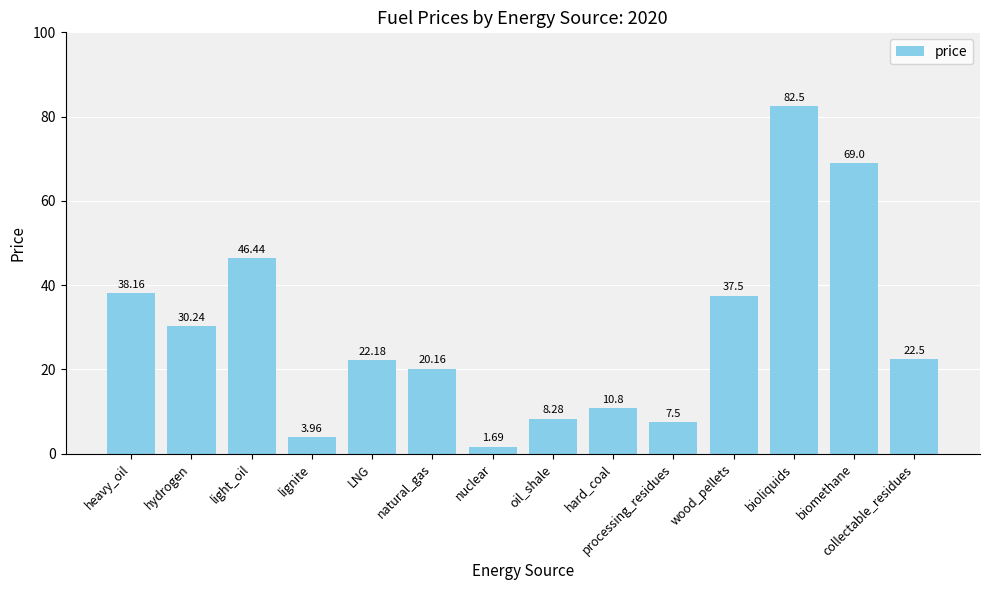

At which label does the data first exceed 22?

heavy_oil